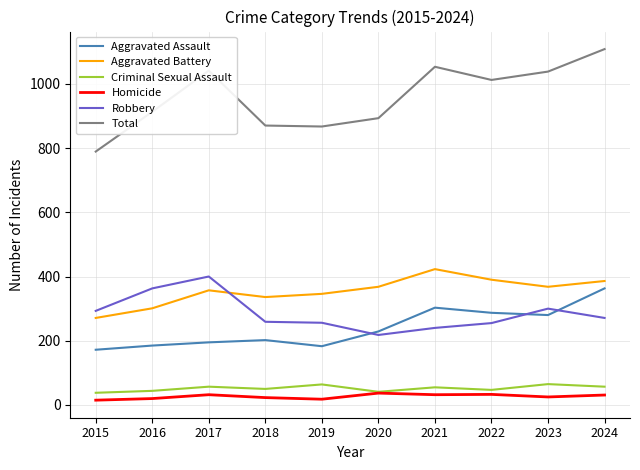

The value of Total at 2021 is 1053. True or false?

True